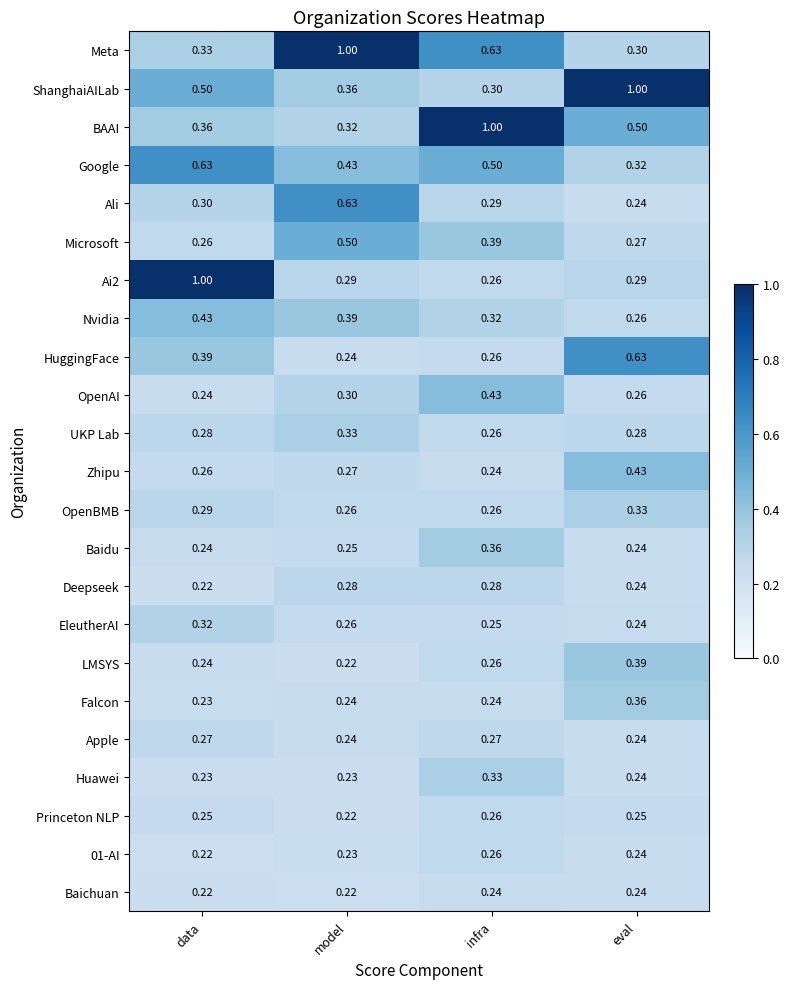

At which label is Meta closest to 0?

eval